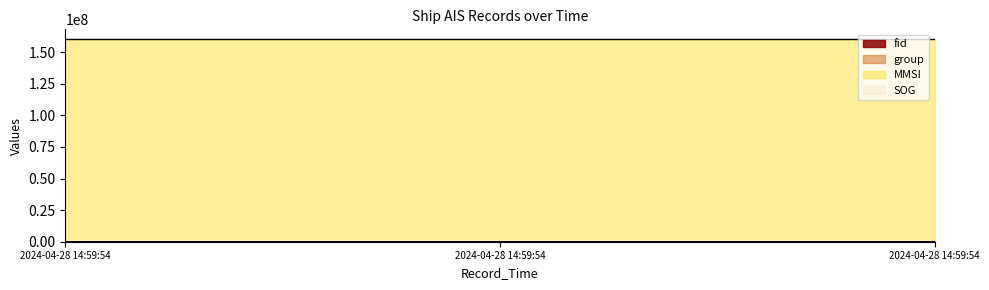

At 2024-04-28 14:59:54, list the series in order from smallest to largest.

group, fid